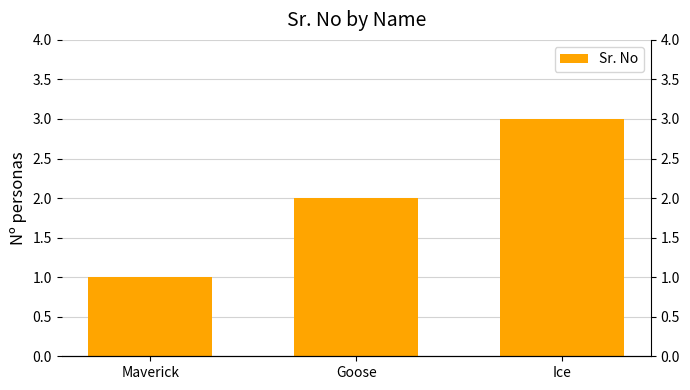

How many bars are there in total?

3